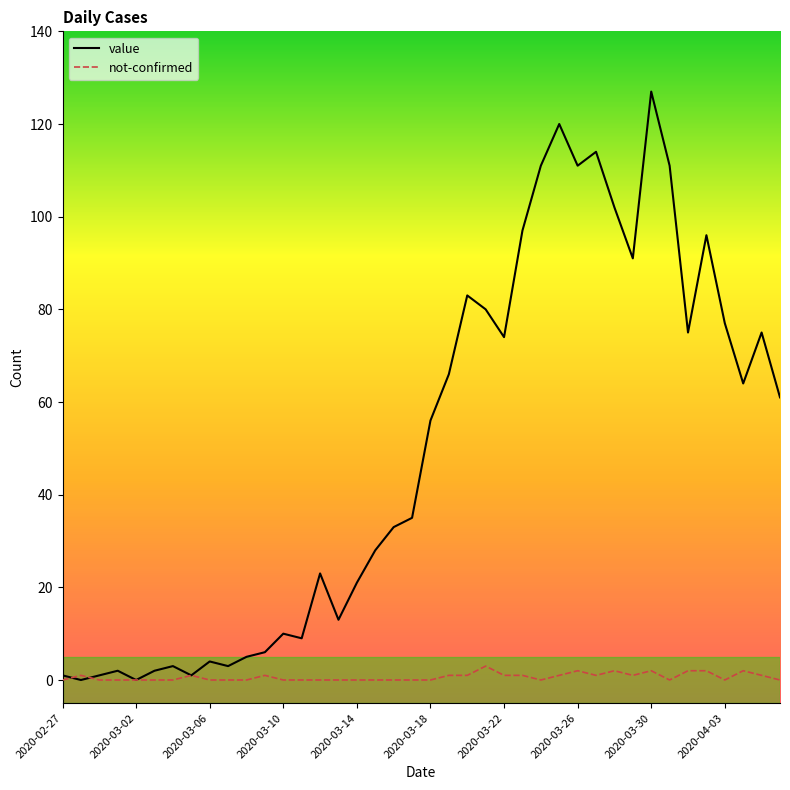

What is the maximum value shown in the chart?

127